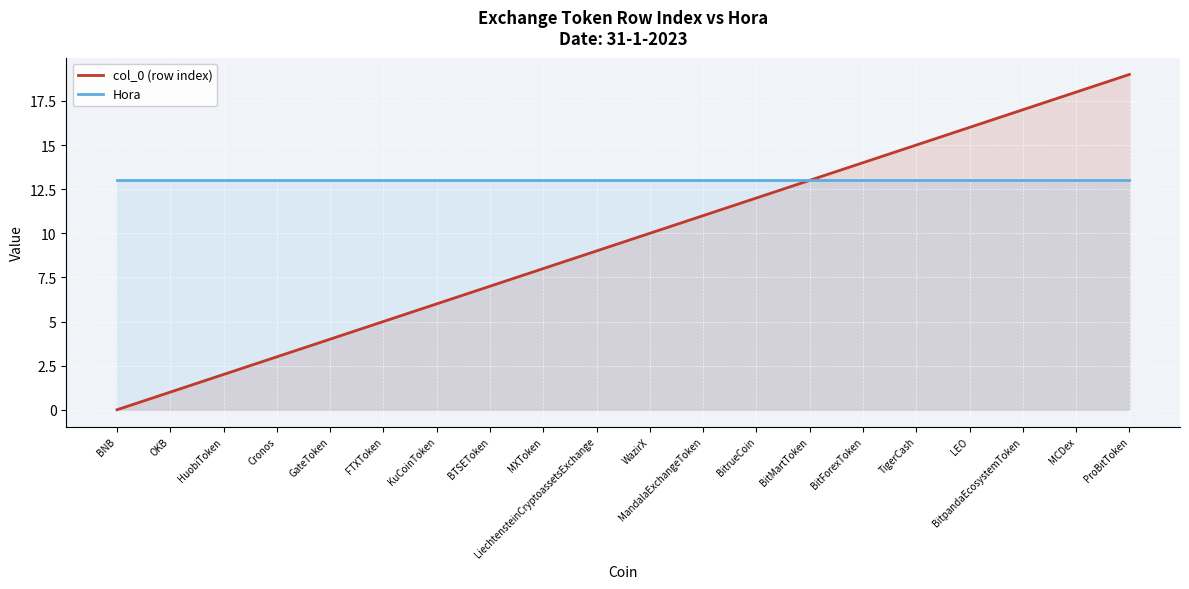

Which has a higher value, MXToken or TigerCash?

TigerCash